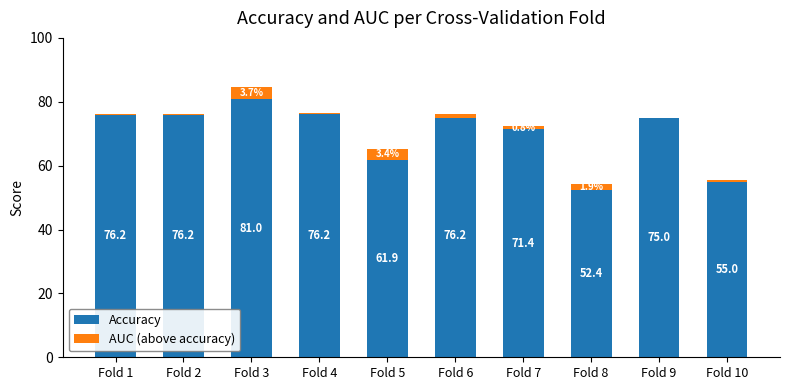

Between Fold 1 and Fold 3, which series saw the biggest shift?

Accuracy